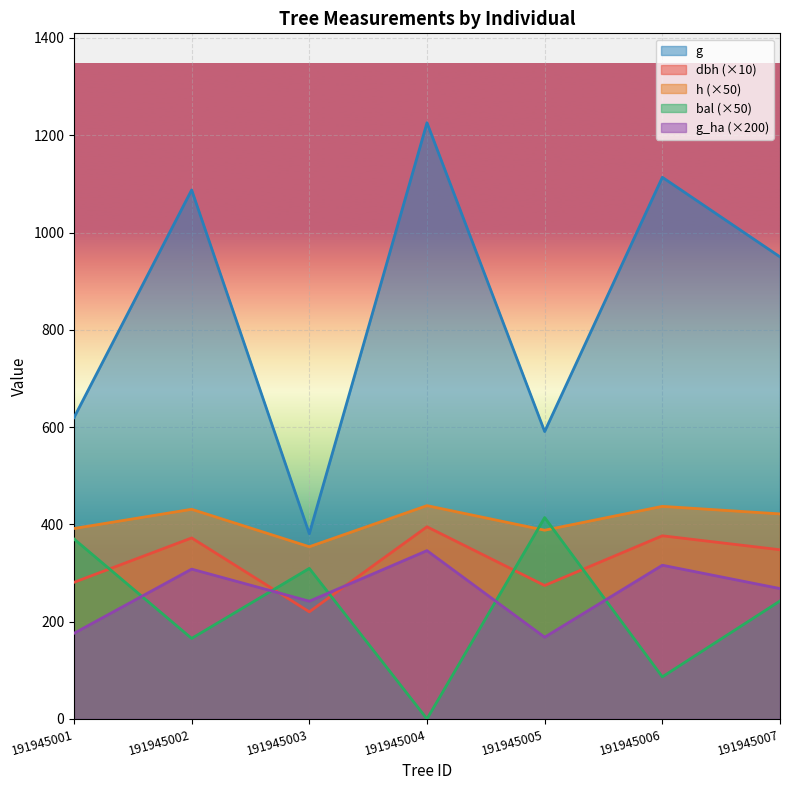

Rank the series at 191945005 from highest to lowest value.

g, bal (×50), h (×50), dbh (×10), g_ha (×200)